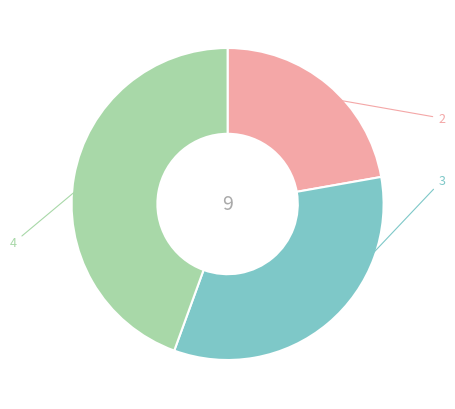

Between Global and Release 1.0, which is larger?

Global